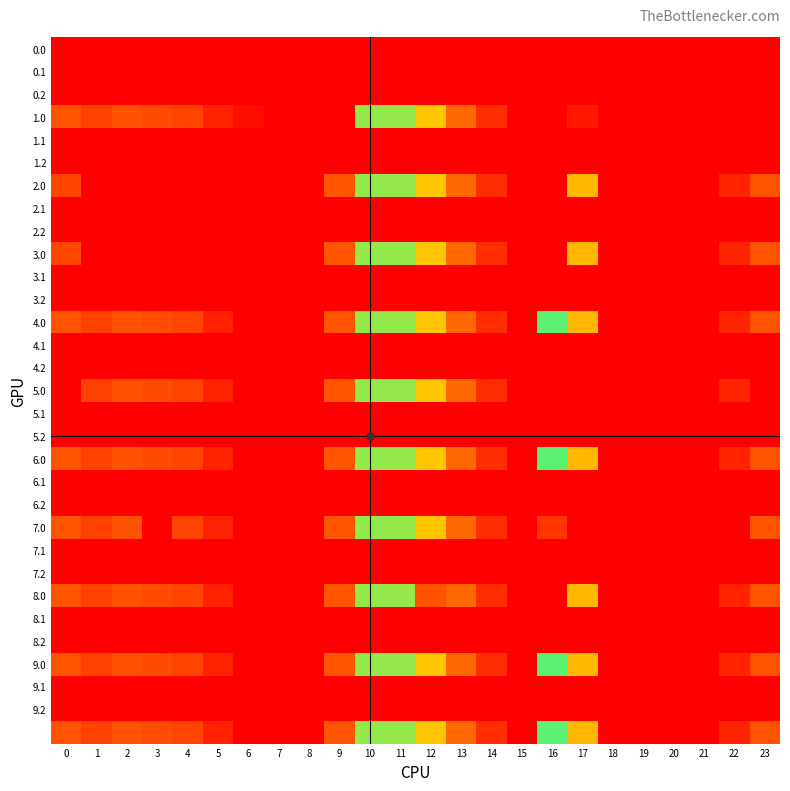

Count the number of data series in this chart.

31